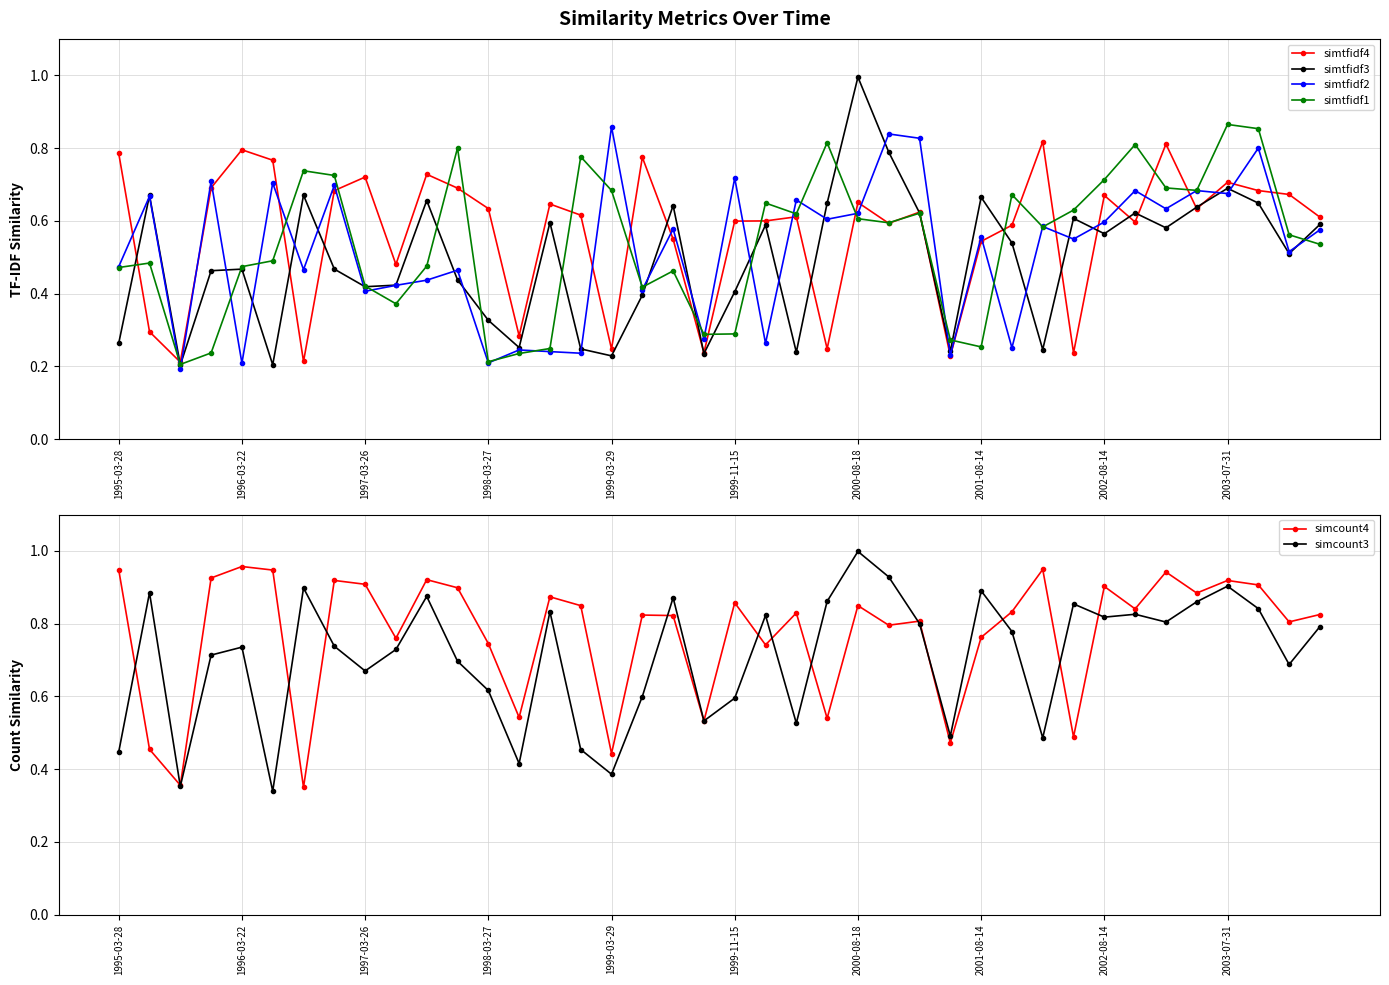

How many intersections are there between simtfidf4 and simtfidf1?

22